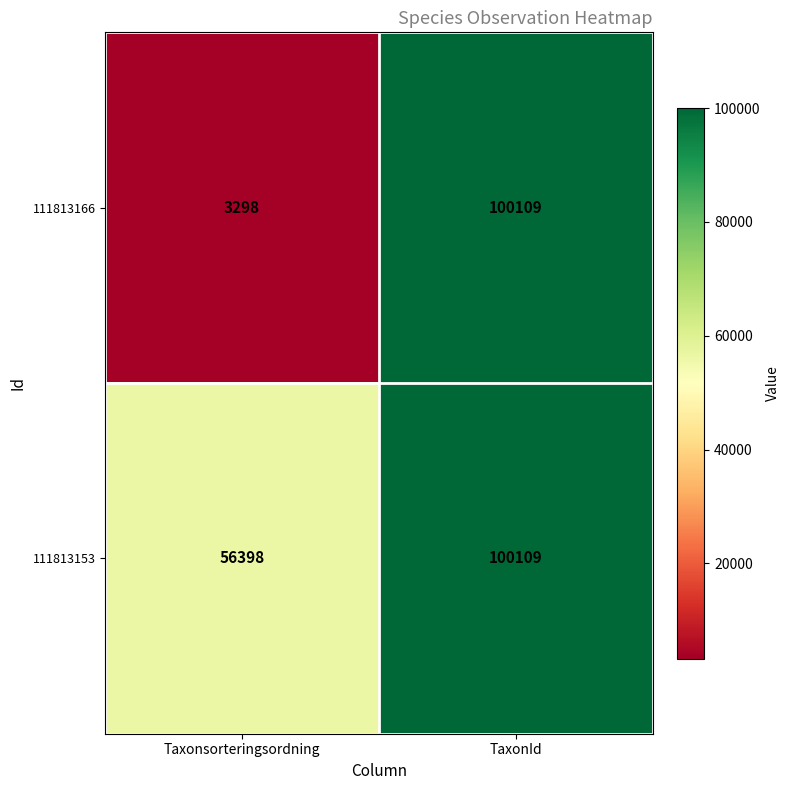

The value of 111813153 at Taxonsorteringsordning is 56398. True or false?

True